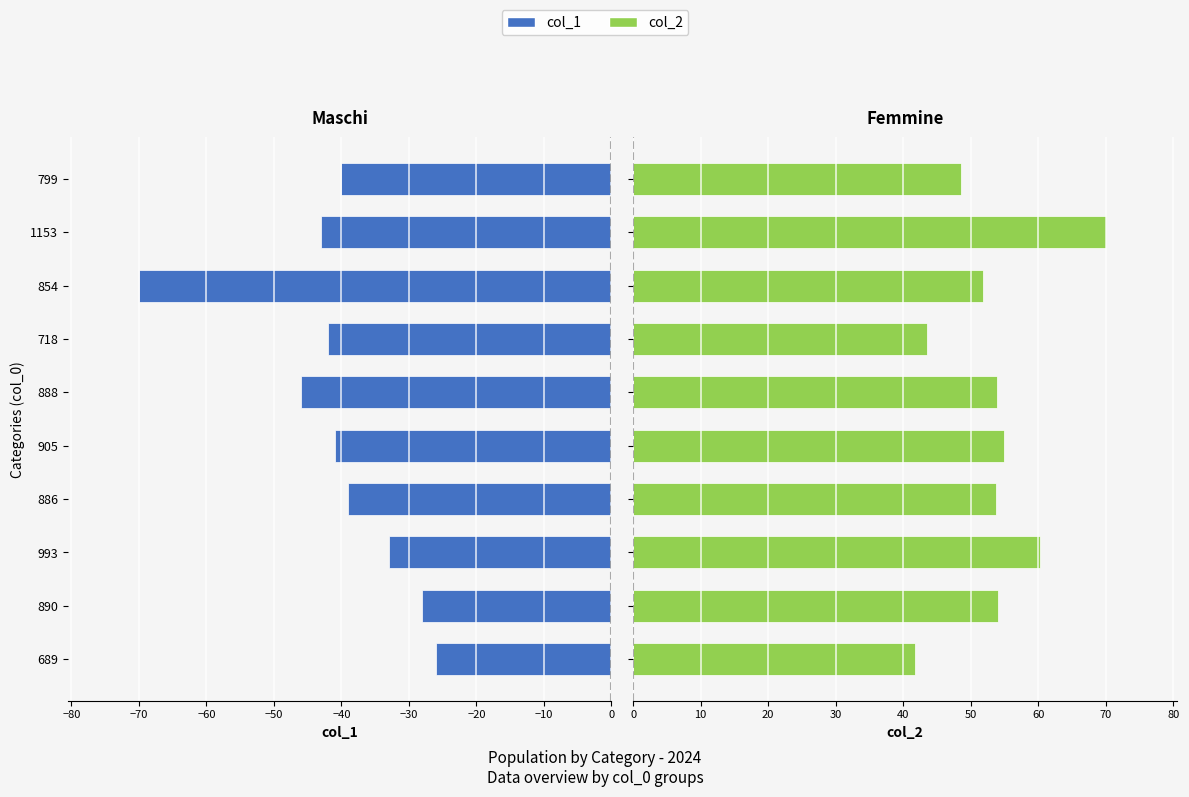

What is the average value of the col_2 series?

53.3